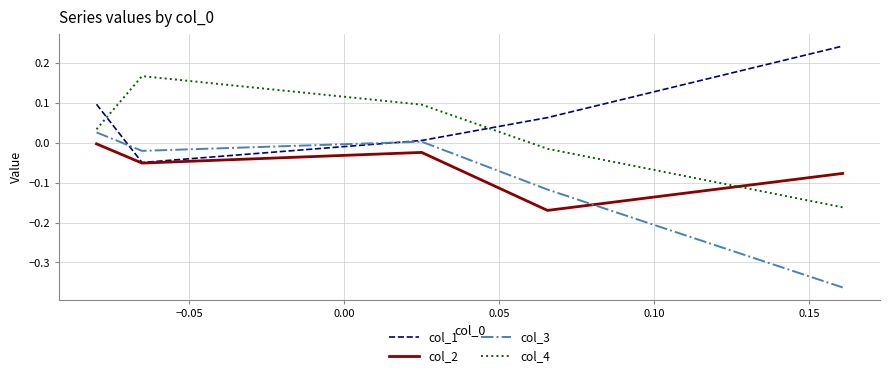

Which series has the largest range (max minus min)?

col_3